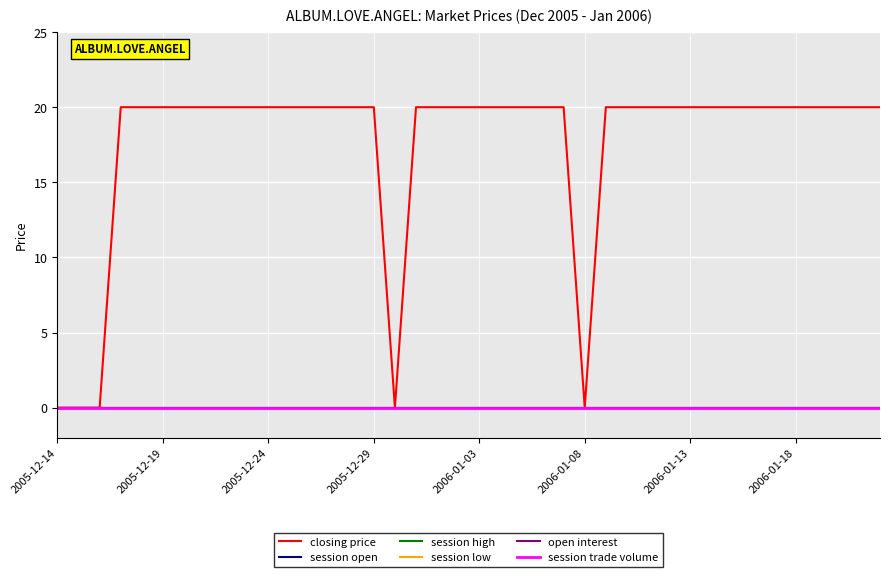

Does the chart display data point markers on the line(s)?

No